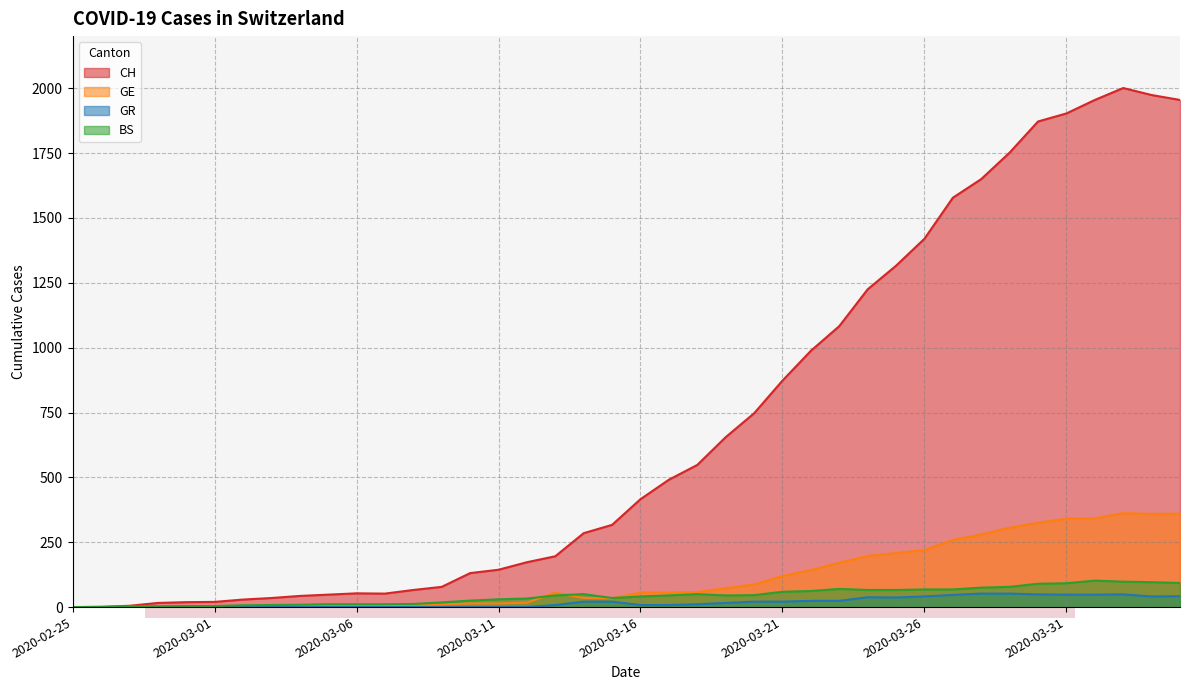

True or false: GE and BS cross at least once.

True